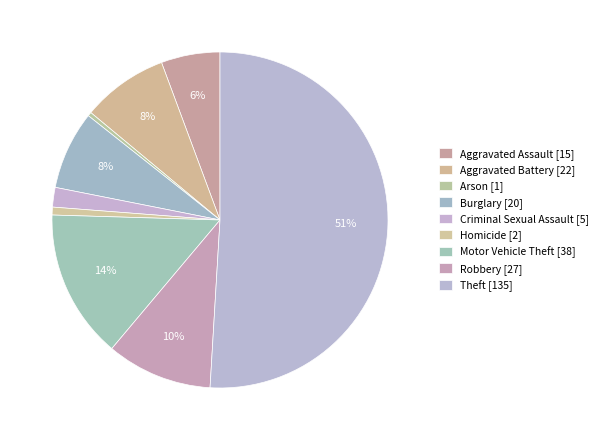

Count the number of slices in the pie.

9